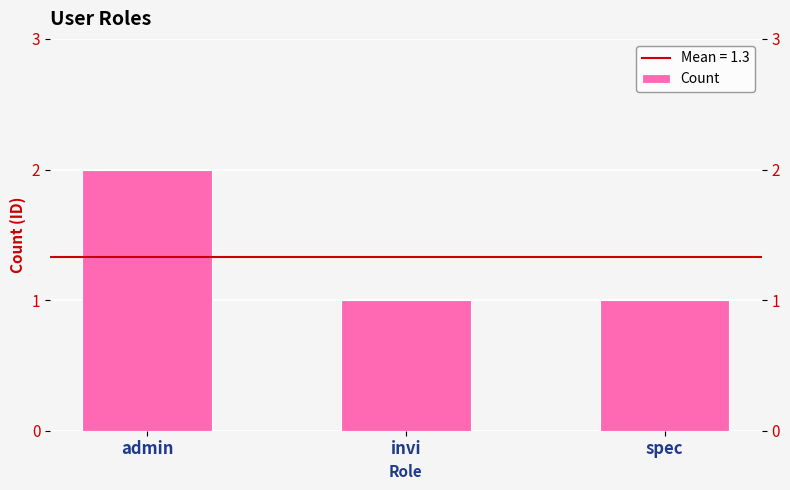

Is it true that the value at spec is 1?

True